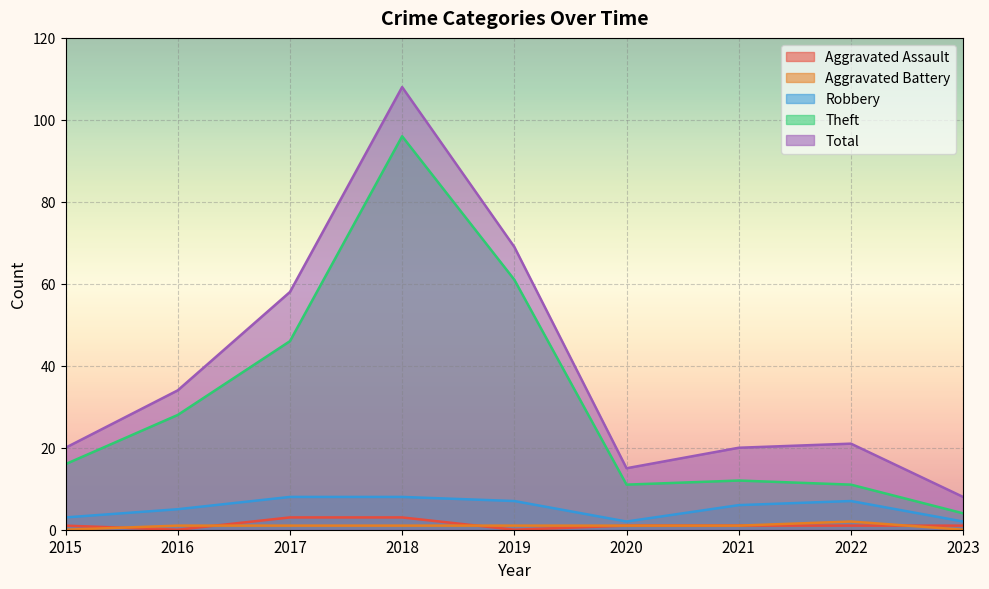

True or false: Aggravated Assault and Theft intersect in this chart.

False